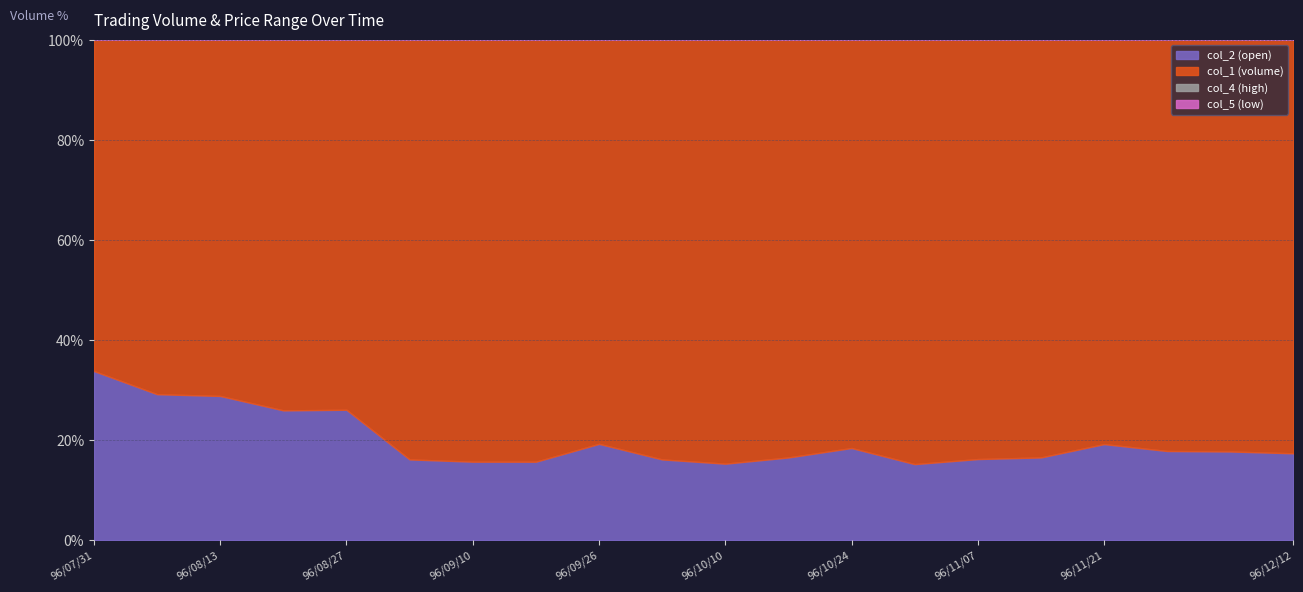

Read the col_1 (volume) value at 96/10/17.

480000.0